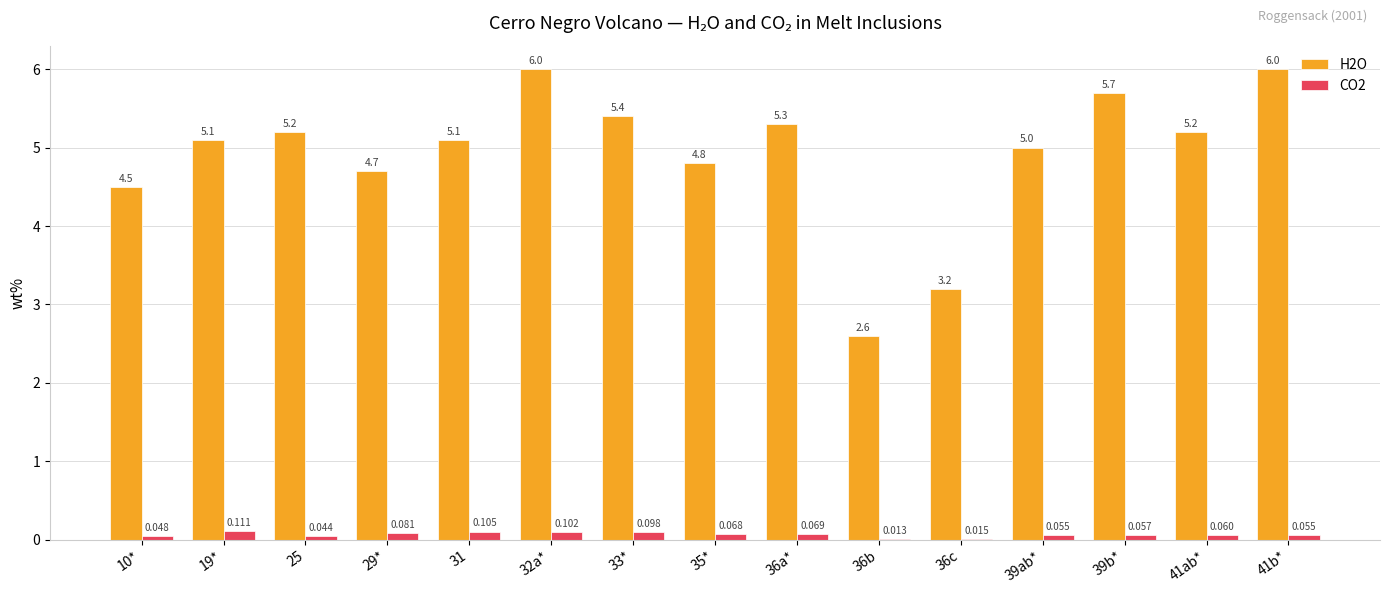

At which category does the chart reach its peak across all series?

32a*